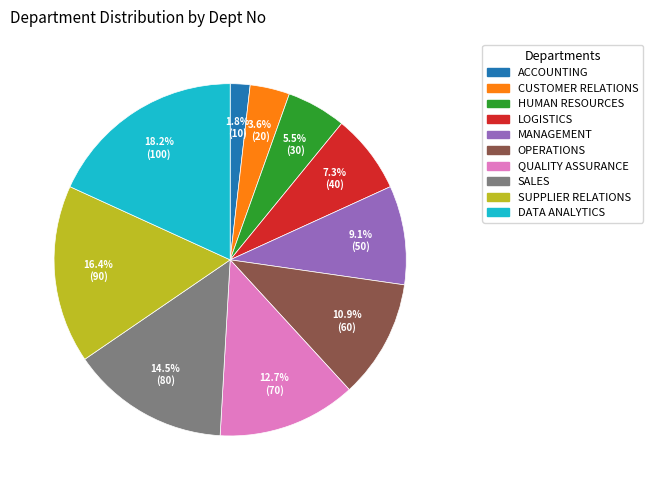

Which has a higher value, OPERATIONS or ACCOUNTING?

OPERATIONS